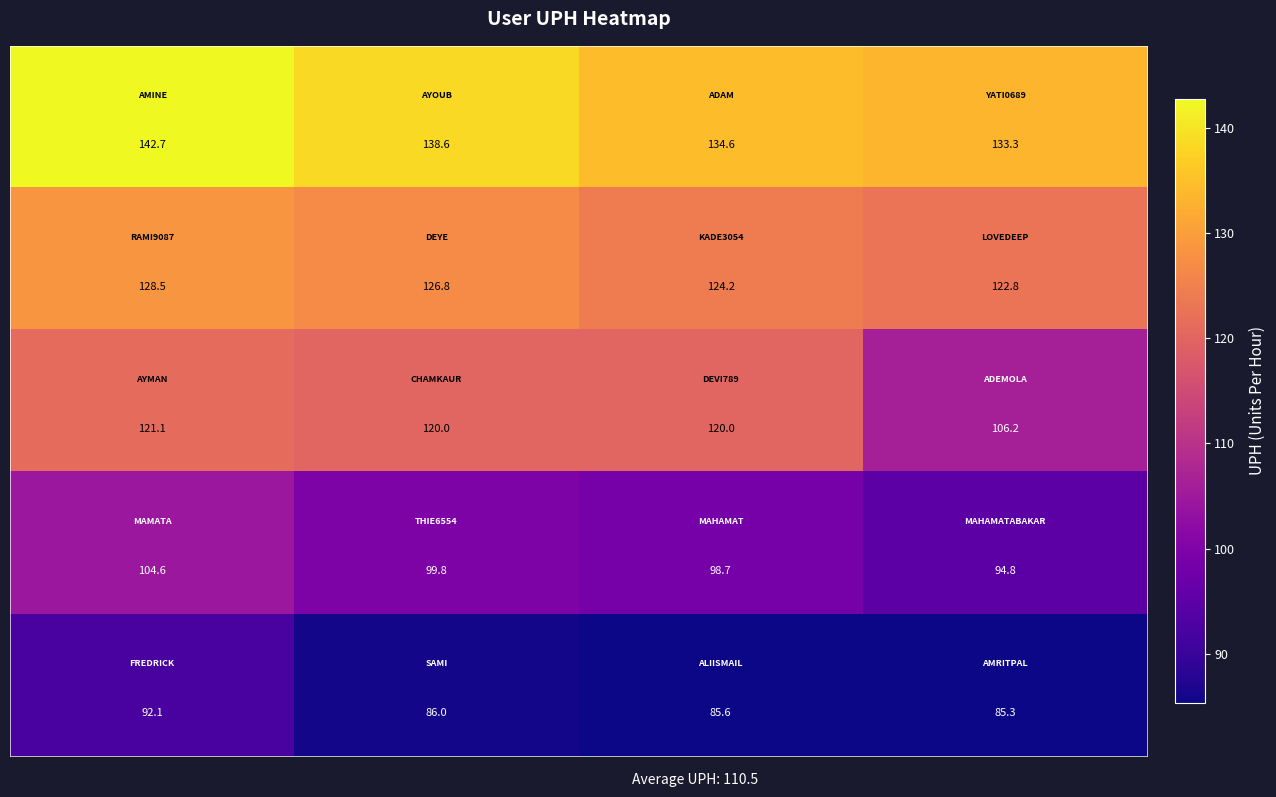

What is the smallest value displayed?

85.3